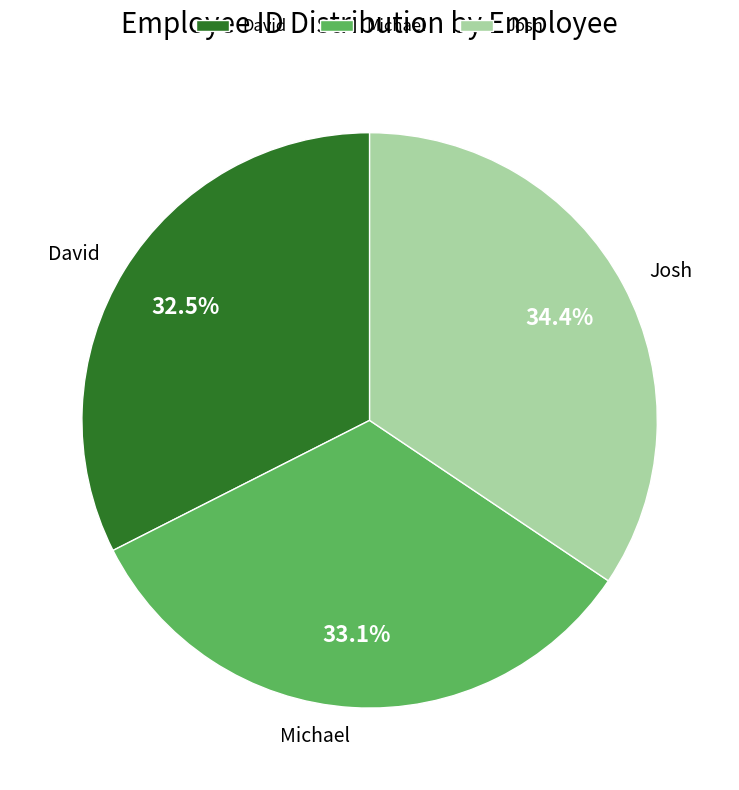

Approximately how many times larger is the value at Josh compared to David?

1.1